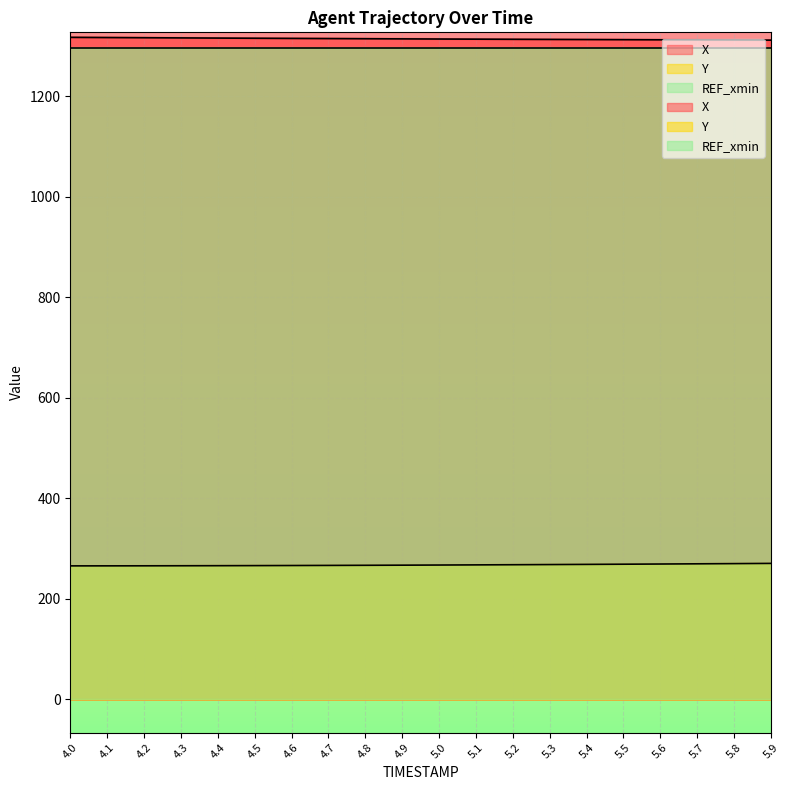

Reading right to left, list all the values displayed in this chart.

X: 5.9=1311.9	5.8=1312.1	5.7=1312.3	5.6=1312.5	5.5=1312.8	5.4=1313.0	5.3=1313.3	5.2=1313.5	5.1=1313.8	5.0=1314.1	4.9=1314.4	4.8=1314.7	4.7=1315.0	4.6=1315.3	4.5=1315.6	4.4=1316.0	4.3=1316.3	4.2=1316.7	4.1=1317.0	4.0=1317.4
Y: 5.9=270.8	5.8=270.4	5.7=269.9	5.6=269.6	5.5=269.2	5.4=268.8	5.3=268.5	5.2=268.1	5.1=267.8	5.0=267.5	4.9=267.3	4.8=267.0	4.7=266.8	4.6=266.6	4.5=266.4	4.4=266.2	4.3=266.1	4.2=266.0	4.1=265.9	4.0=265.8